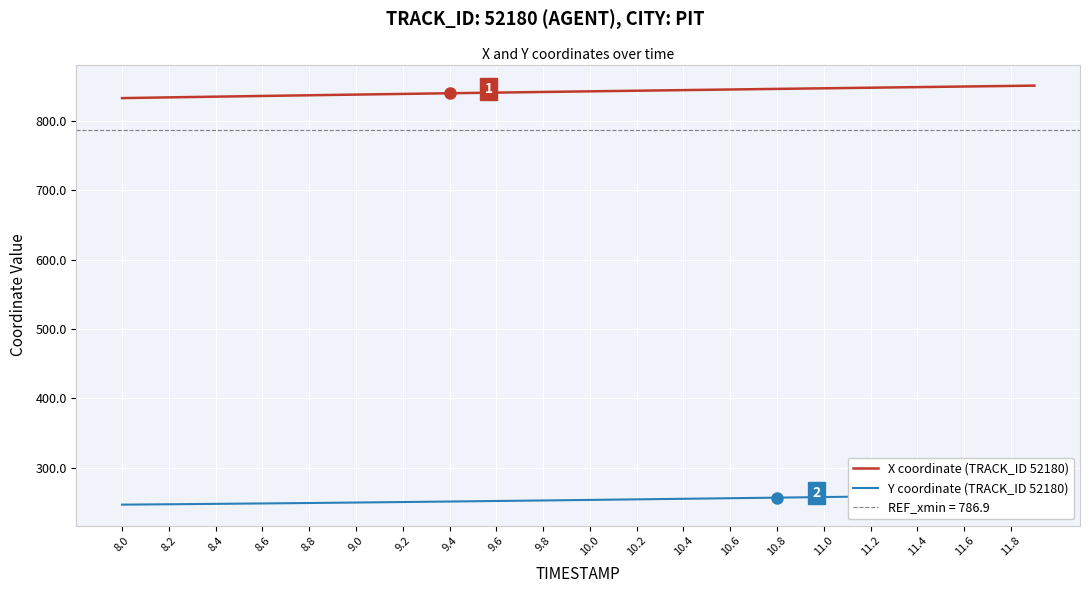

Which category has the lowest value across all series?

8.0